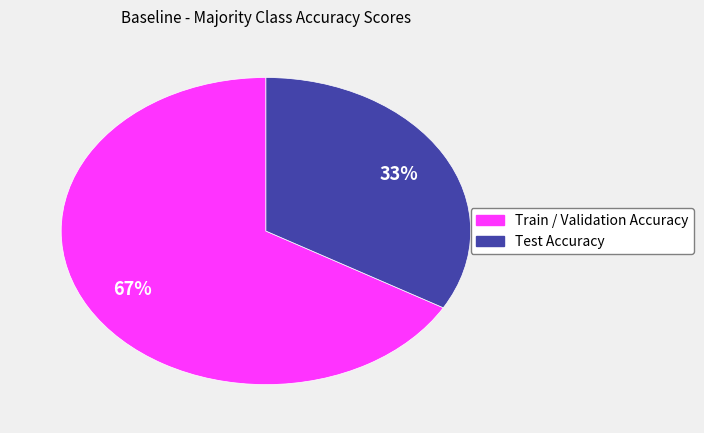

To the nearest percent, what is the average slice percentage?

50%